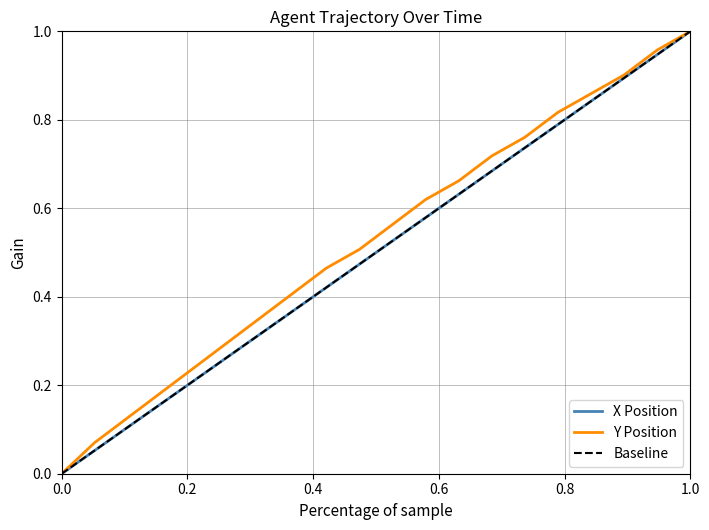

True or false: X has more than 2 interior local peaks.

False